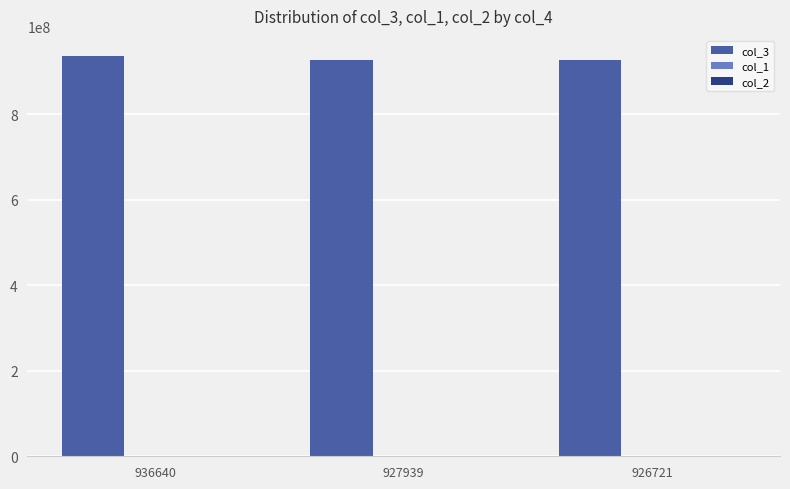

What is the greatest value displayed?

936640137